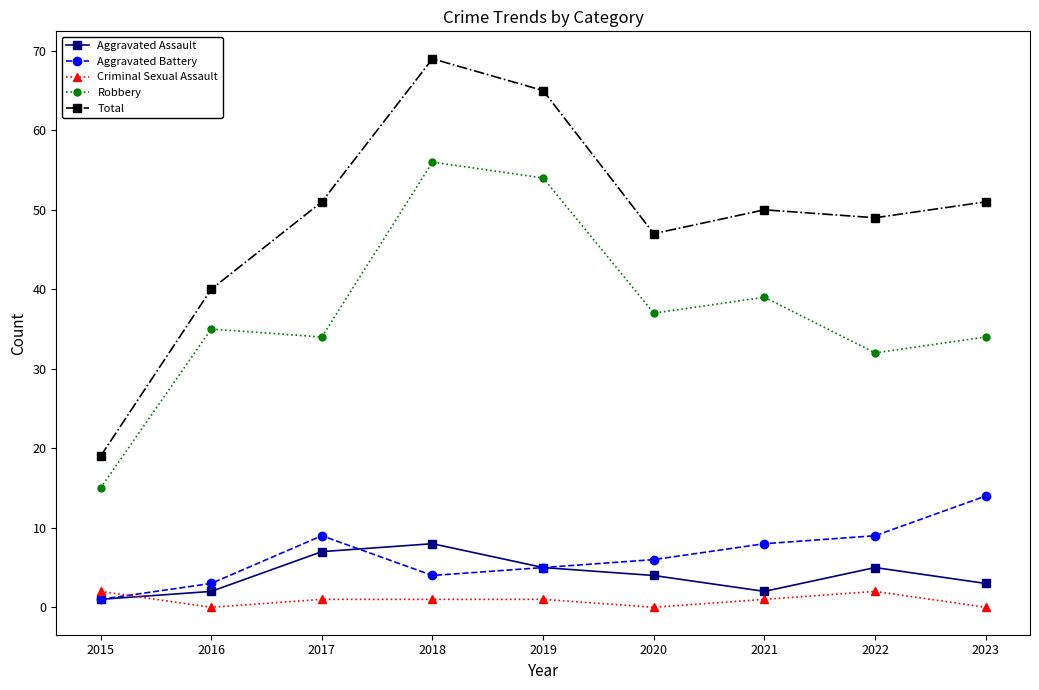

True or false: Total has a value of 40 at 2016.

True